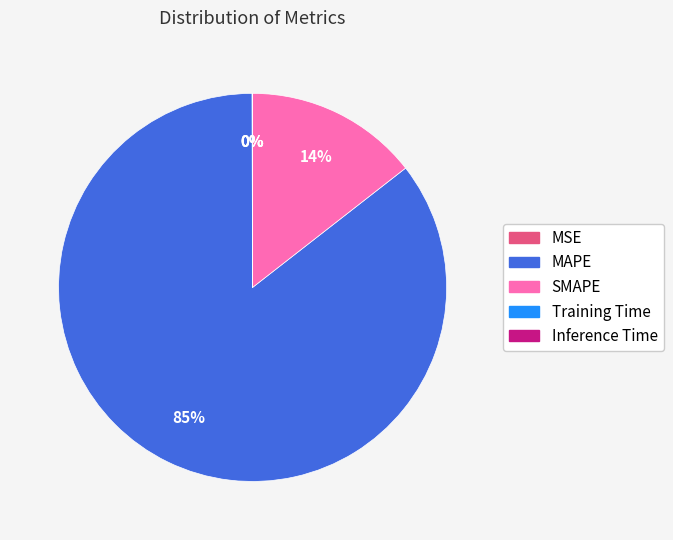

Does any single category account for the majority?

Yes